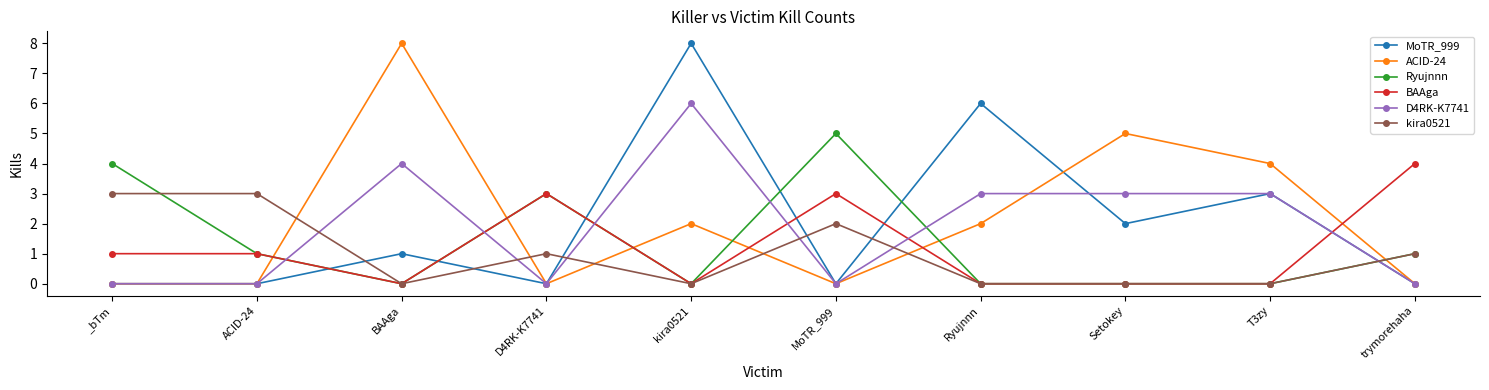

What position from the right is BAAga?

8